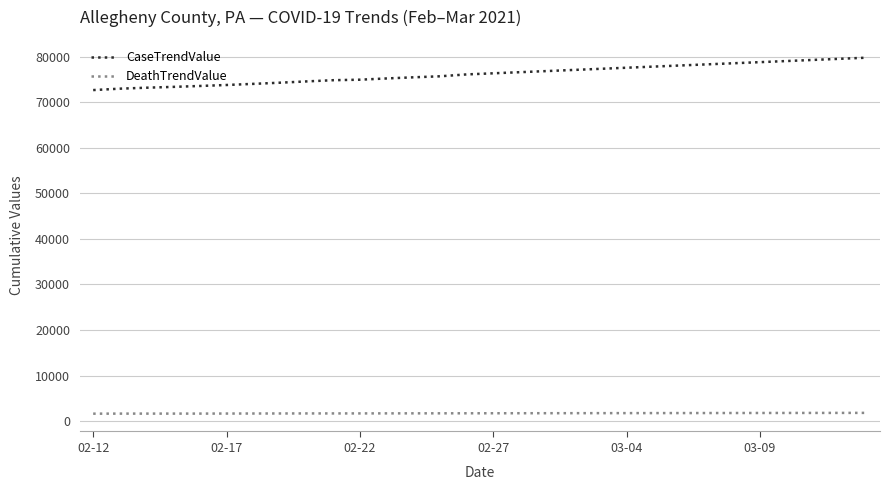

True or false: CaseTrendValue and DeathTrendValue cross at least once.

False